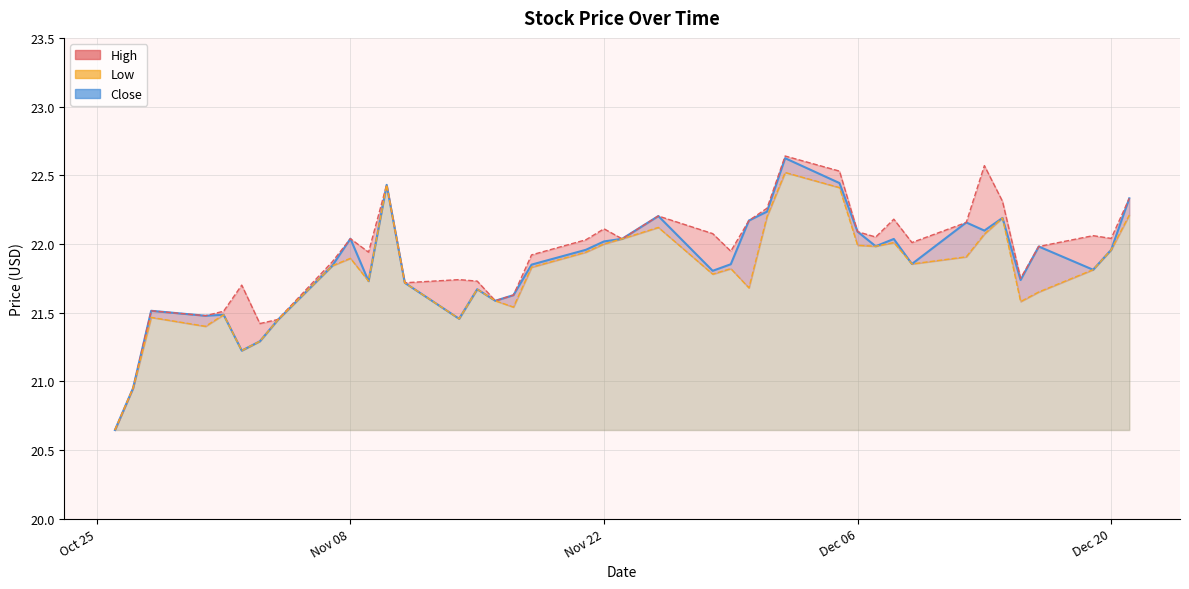

True or false: Close has a value of 22.2 at 2022-11-30.

True